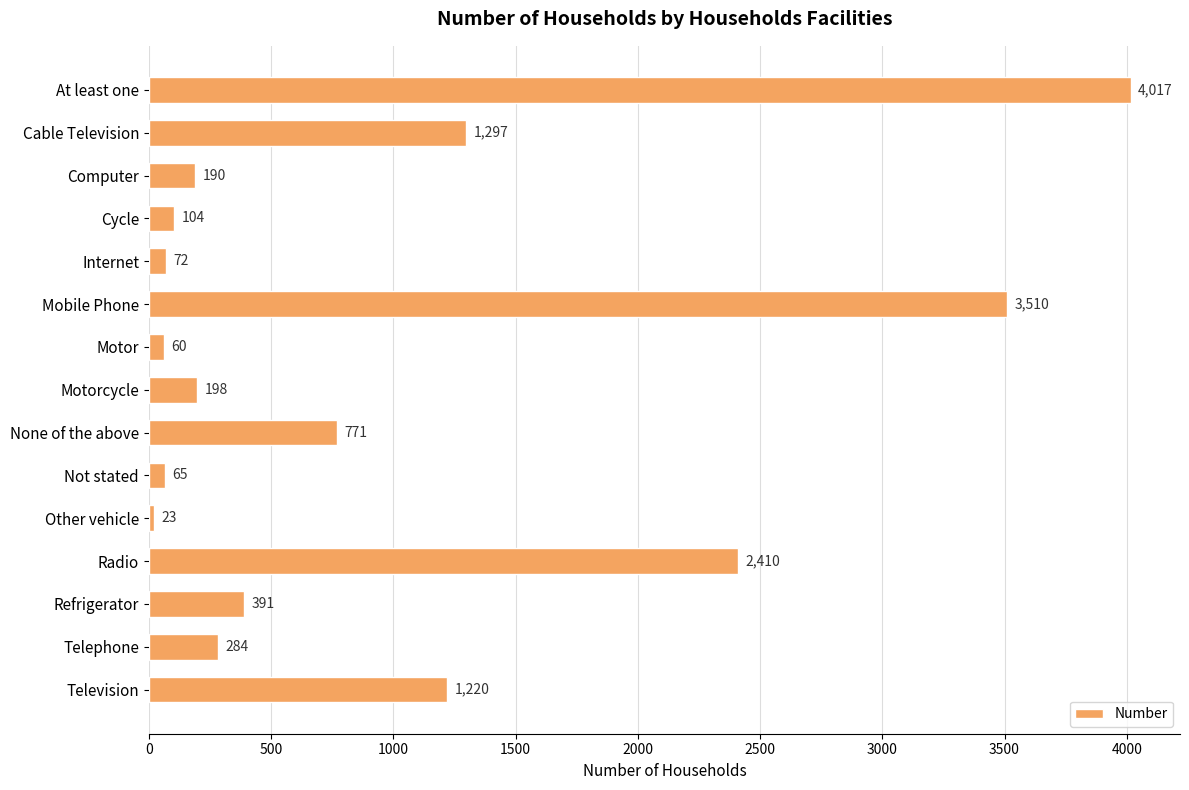

The value at Internet is 72. True or false?

True